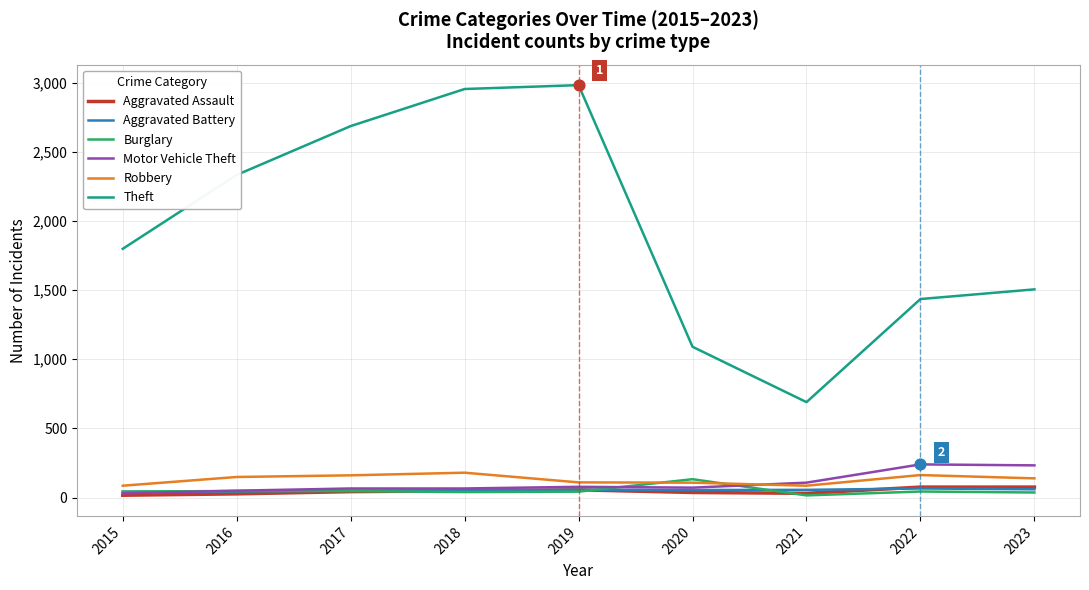

Which series has the largest total across all categories?

Theft